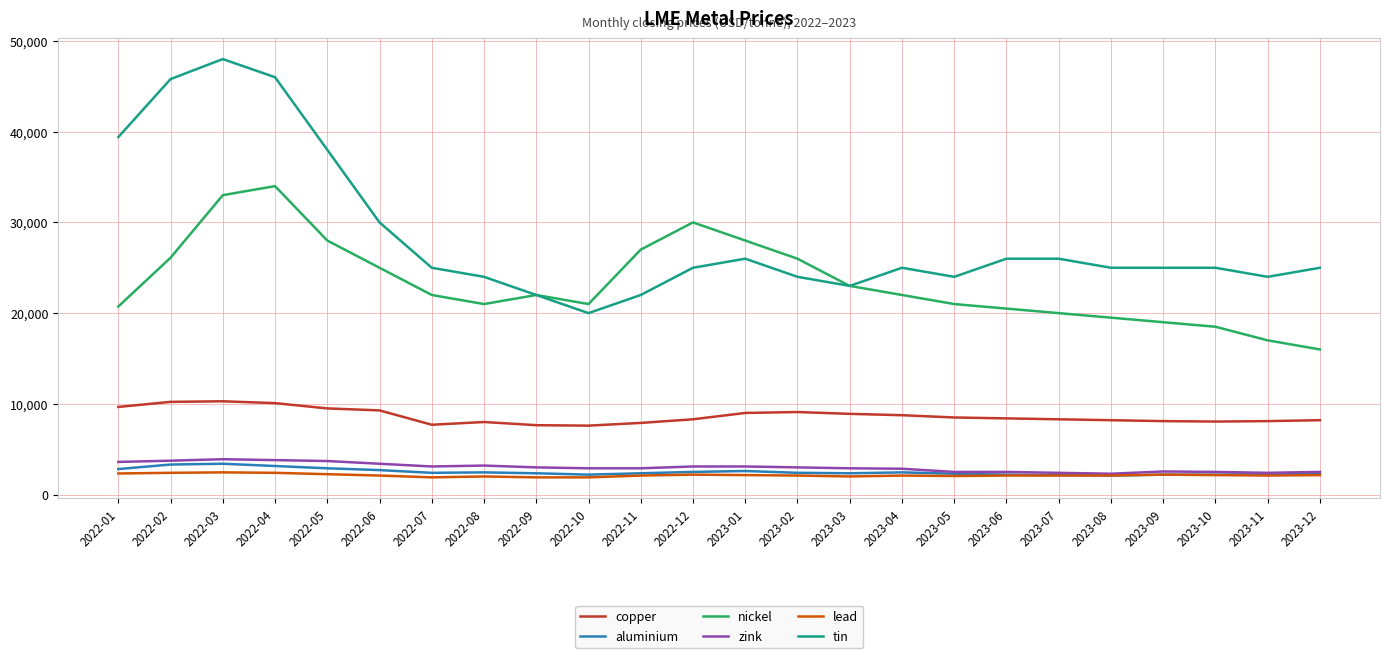

Which series has the largest total across all categories?

tin